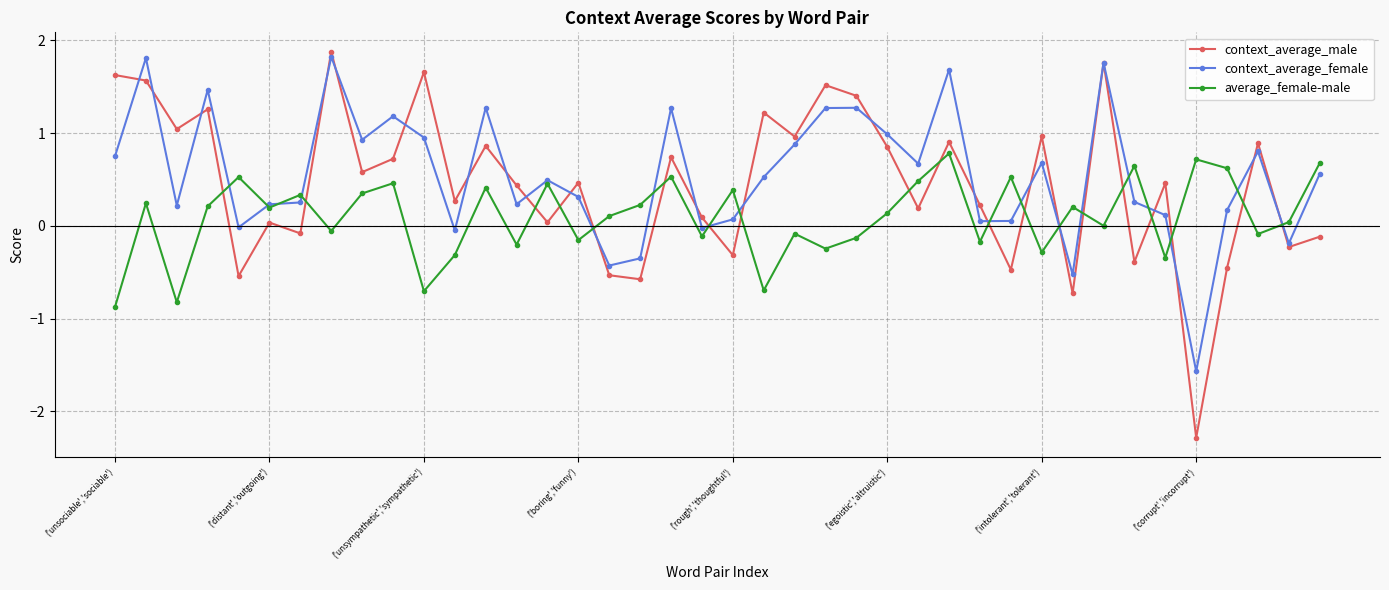

What is the sum of all context_average_male values?

17.9